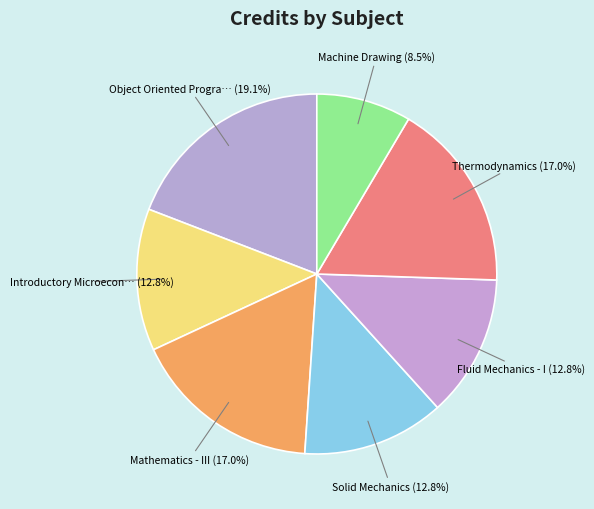

Rank the categories by value from highest to lowest.

Object Oriented Programming and Data Structures, Mathematics - III, Thermodynamics, Introductory Microeconomics, Solid Mechanics, Fluid Mechanics - I, Machine Drawing